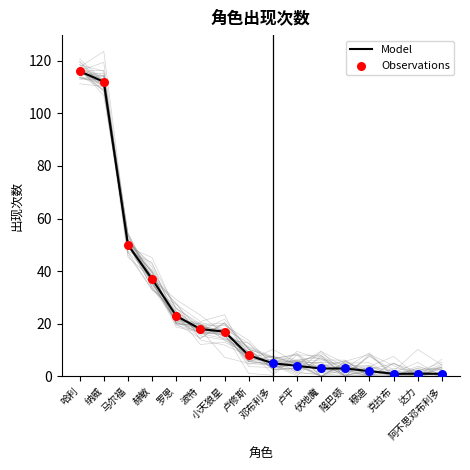

Between 卢修斯 and 伏地魔, which is larger?

卢修斯